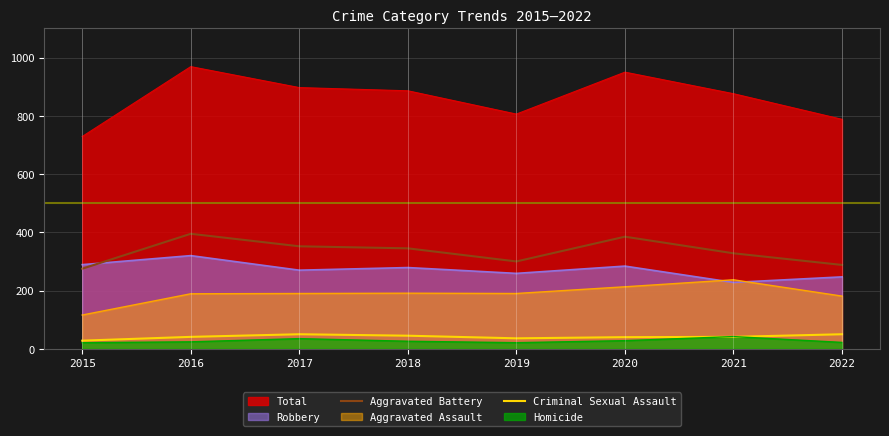

What is the difference between the maximum and minimum values in the Aggravated Battery series?

120